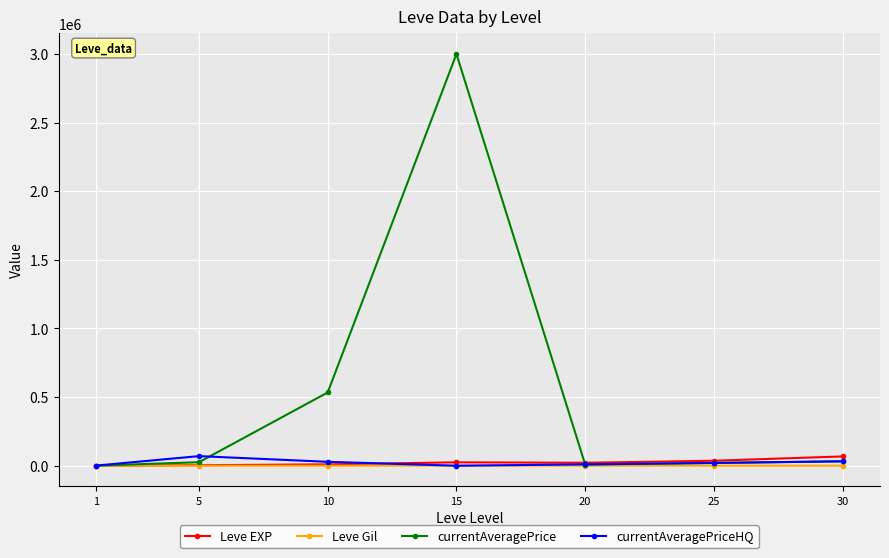

What is the spread (max minus min) of values at 15?

3000000.0